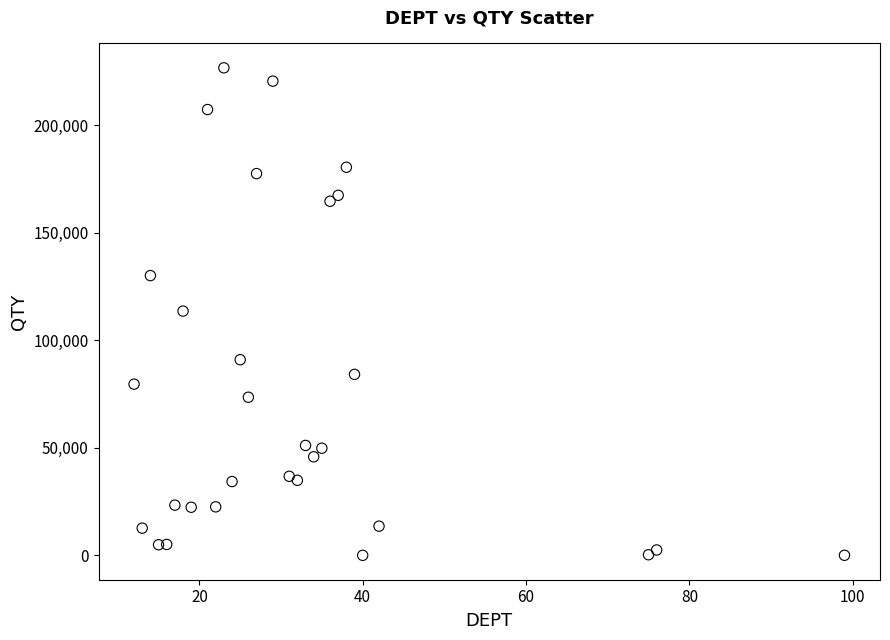

What is the range of Y values (max minus min)?

226616.4